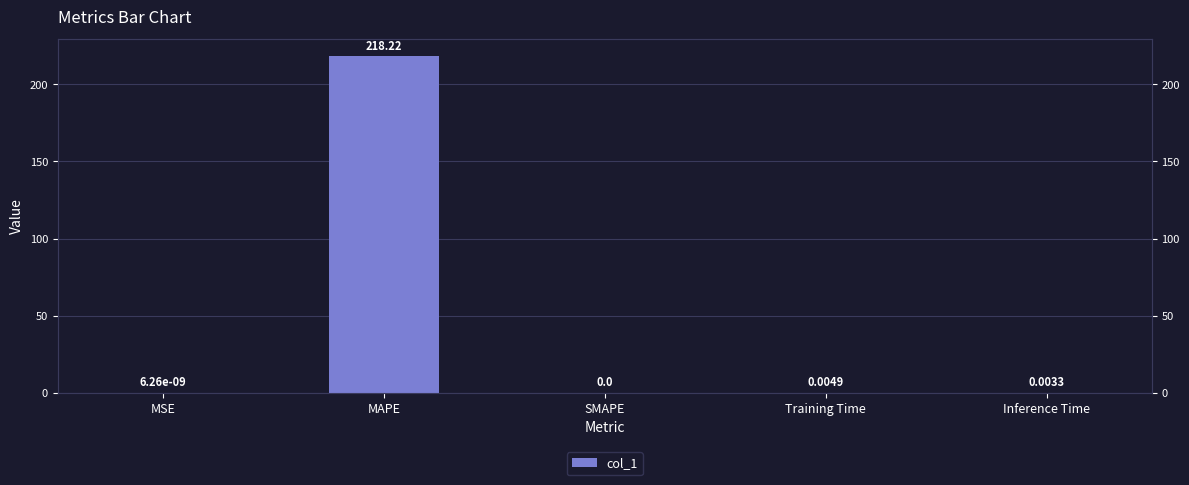

How many bars are there in total?

5